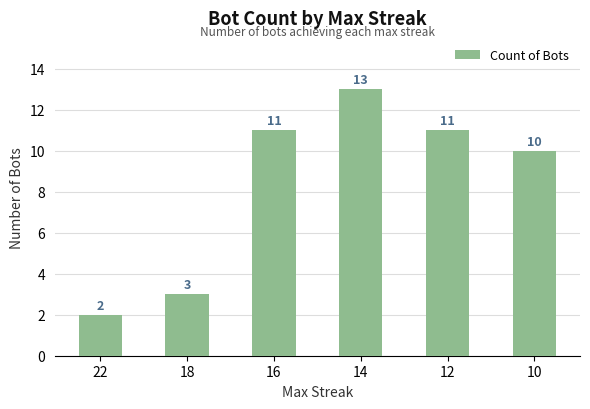

Where is the data nearest to the value 7?

10